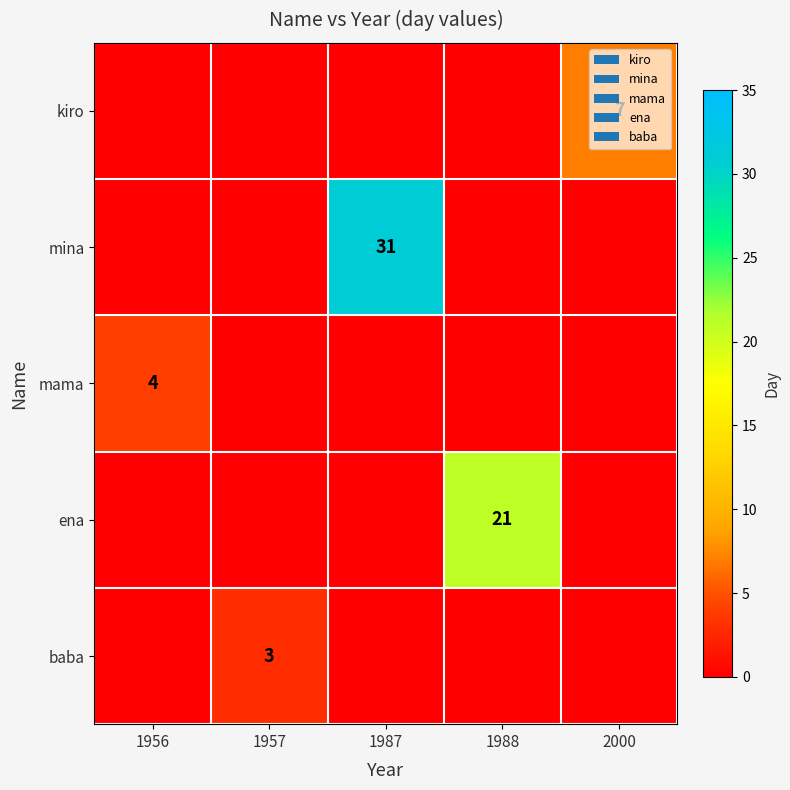

Is it true that mina equals 12 at 1987?

False